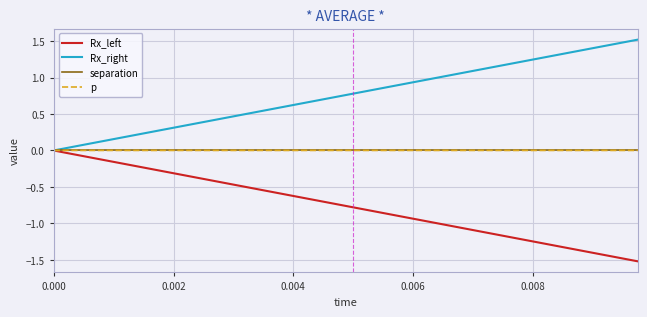

True or false: Rx_left has more than 2 interior local peaks.

False